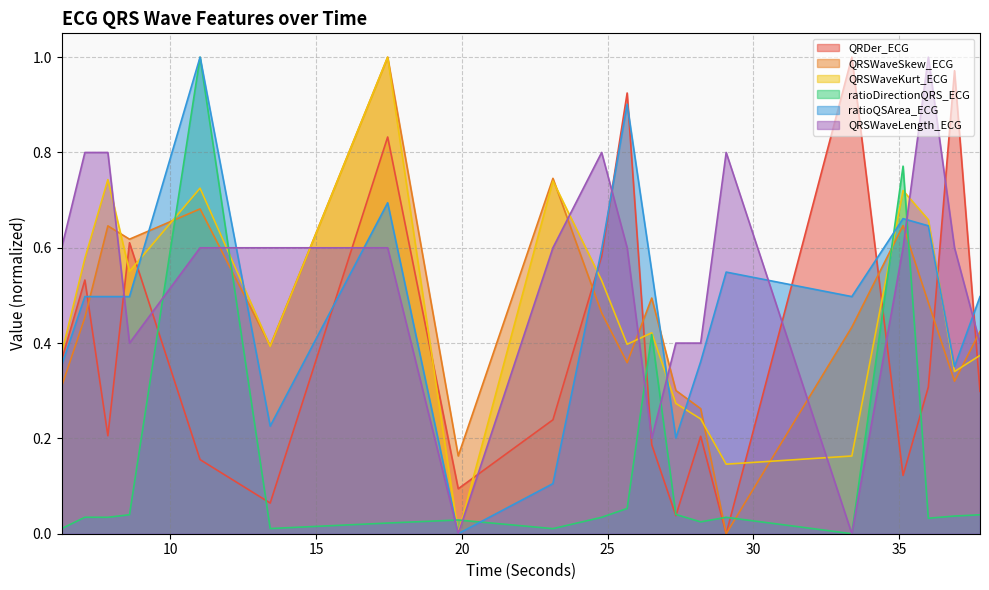

After their last crossing, which series has the higher values: QRSWaveSkew_ECG or QRSWaveLength_ECG?

QRSWaveSkew_ECG